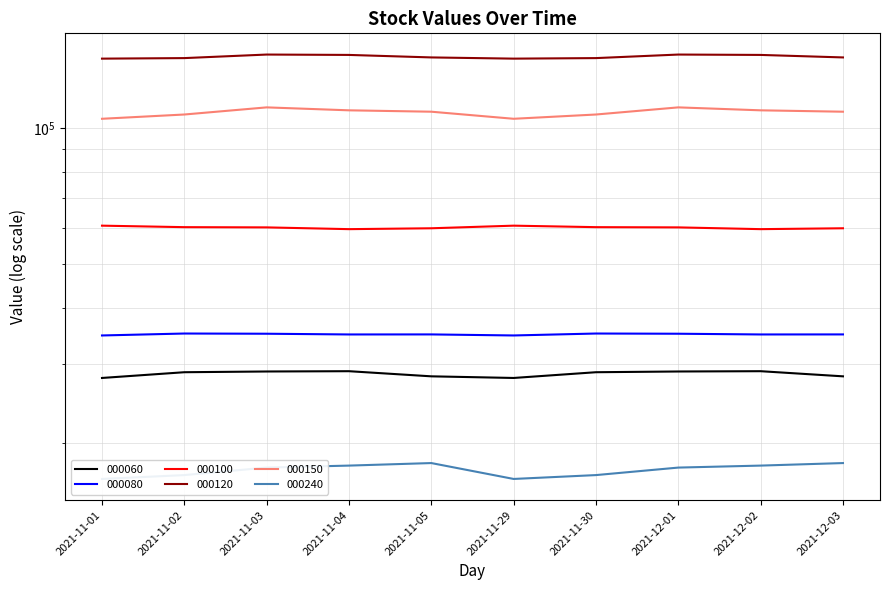

Where is the first local maximum for 000080?

2021-11-02